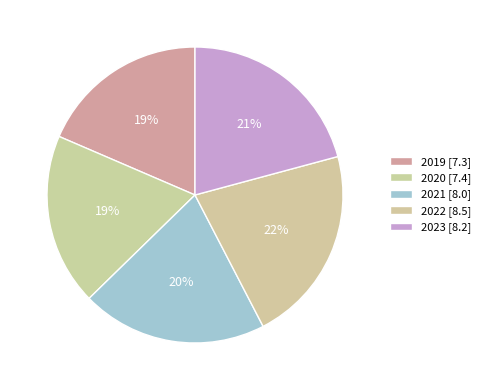

To the nearest percent, what is the average slice percentage?

20%